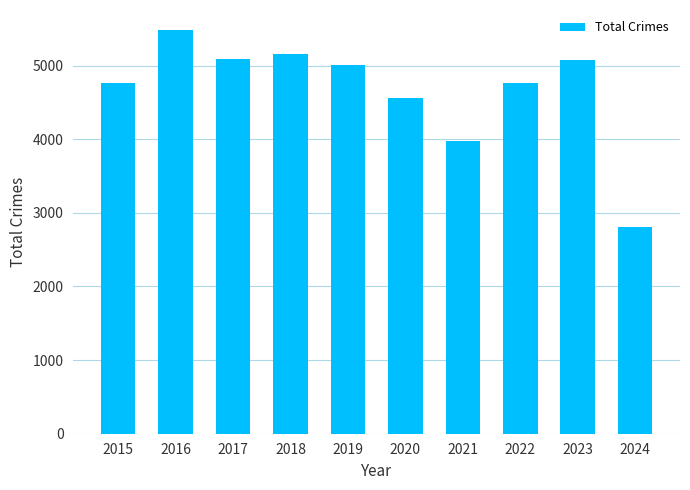

Where is the data nearest to the value 4145?

2021